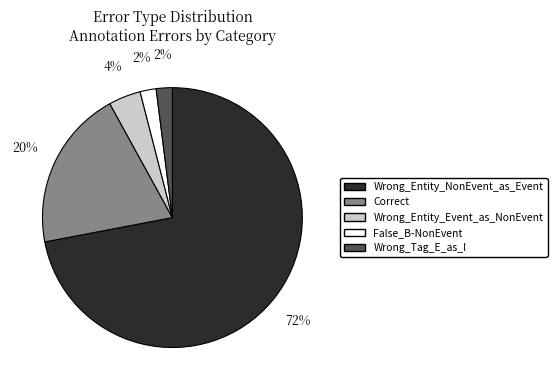

Is there a majority slice in this chart?

Yes